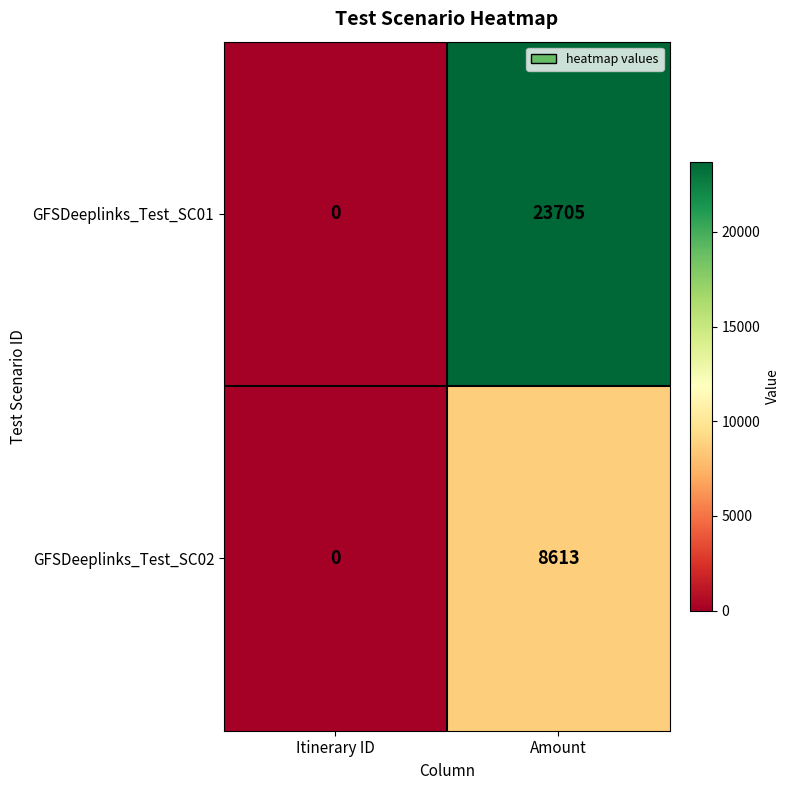

Reading left to right, extract all data points from this chart.

GFSDeeplinks_Test_SC01: Itinerary ID=0	Amount=23705
GFSDeeplinks_Test_SC02: Itinerary ID=0	Amount=8613